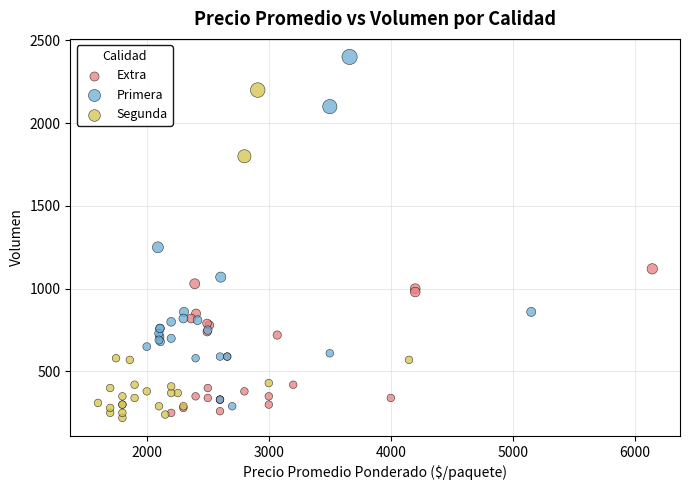

Which series reaches the maximum Y coordinate?

Primera